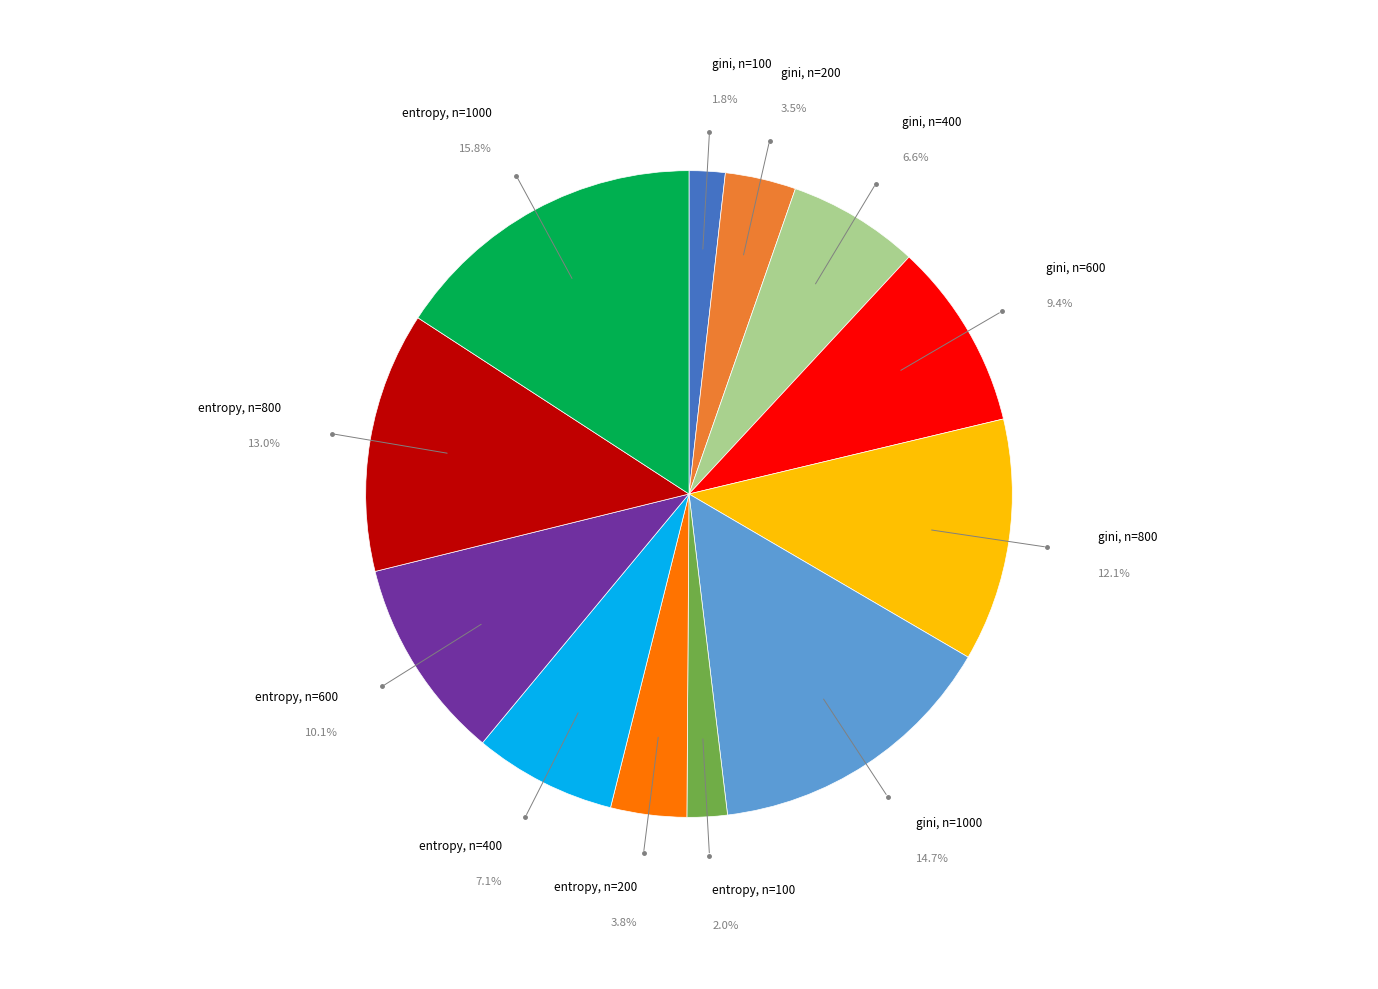

Does any single category account for the majority?

No